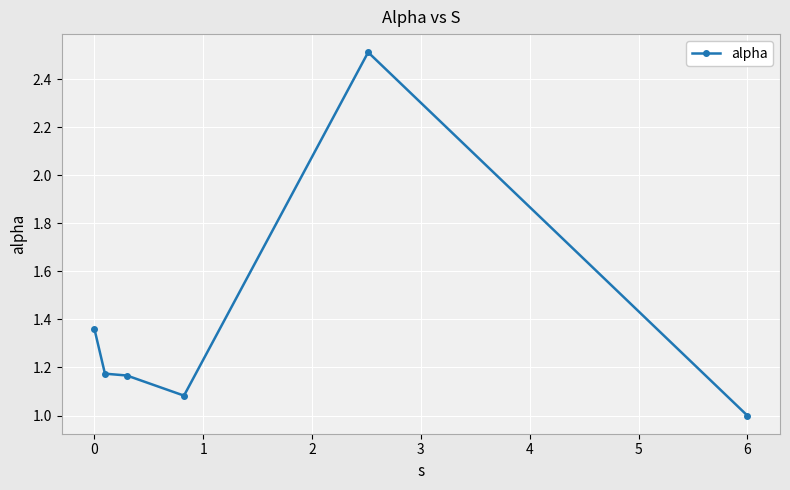

True or false: there are more than 2 points higher than both neighbors.

False